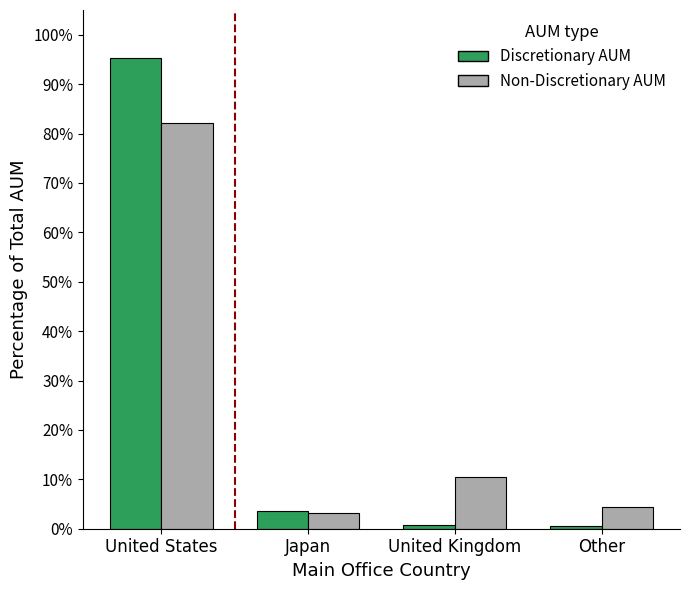

Does the chart contain any negative values?

No